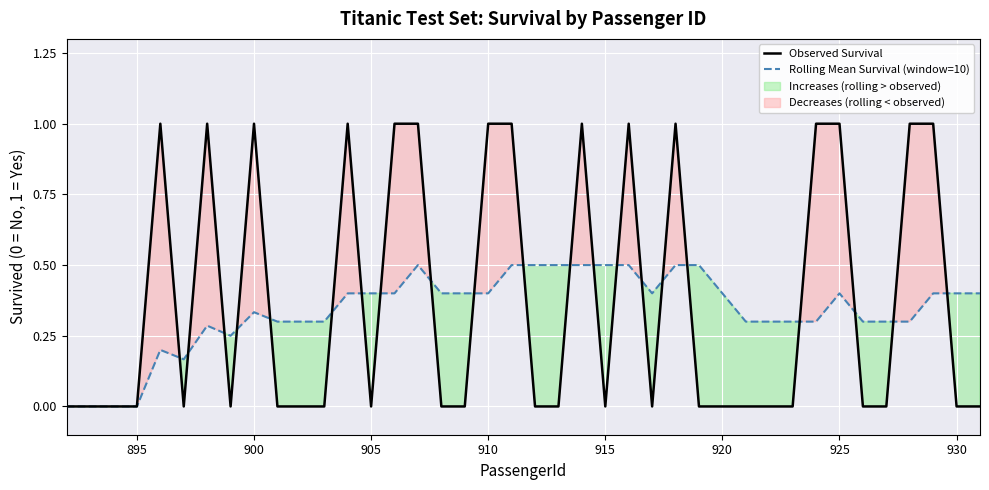

What is the maximum value for Rolling Mean Survival (window=10)?

0.5